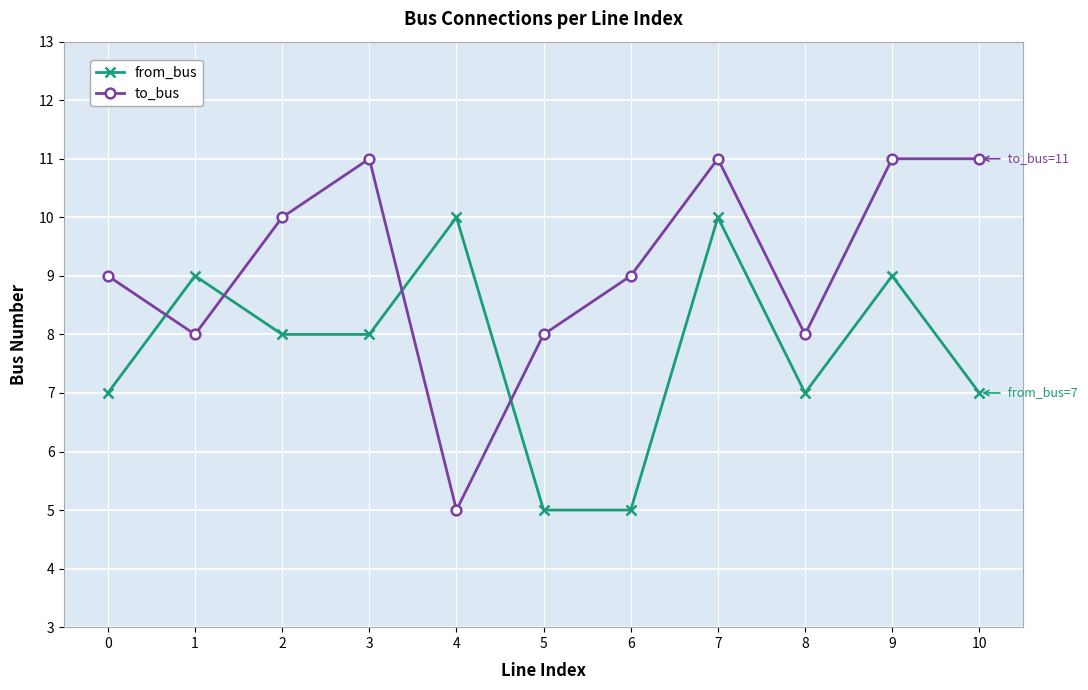

Which series changed the most between 5 and 8?

from_bus